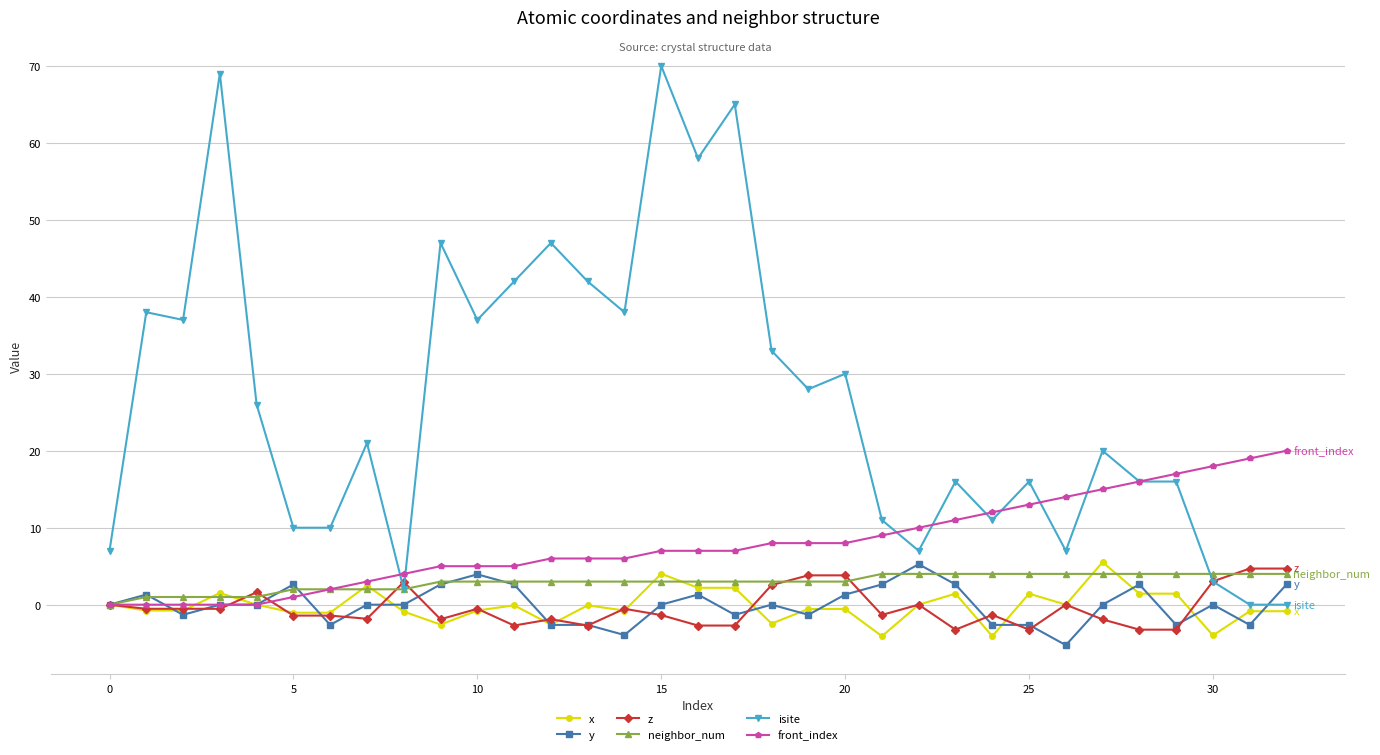

True or false: isite and front_index intersect in this chart.

True